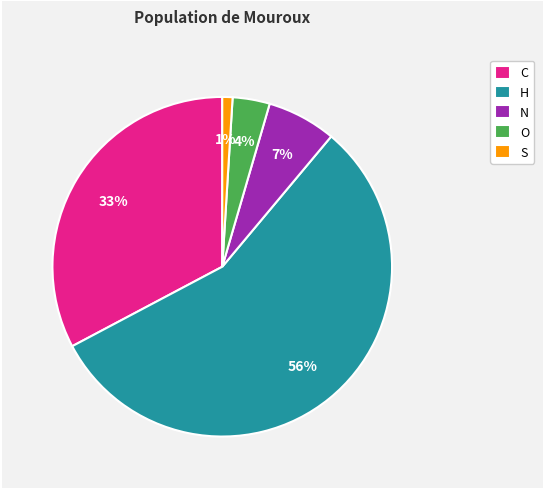

How many slices are in this pie chart?

5